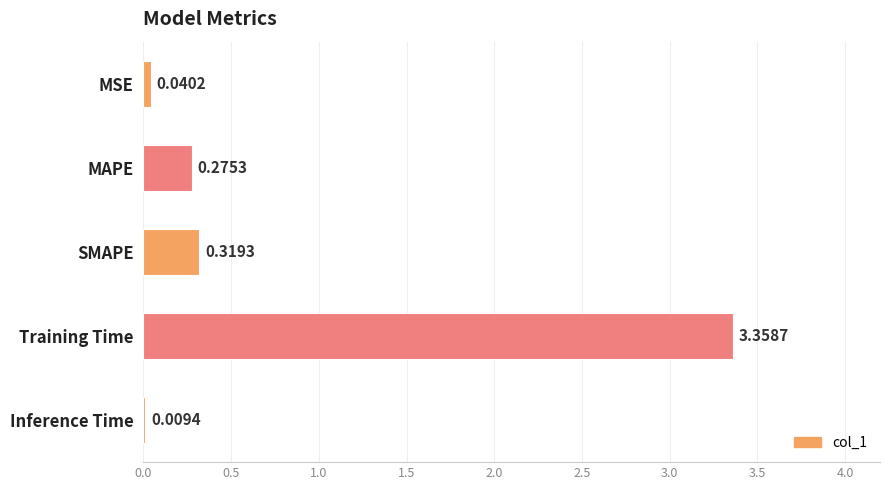

What is the sum of the values at SMAPE and Training Time?

3.7